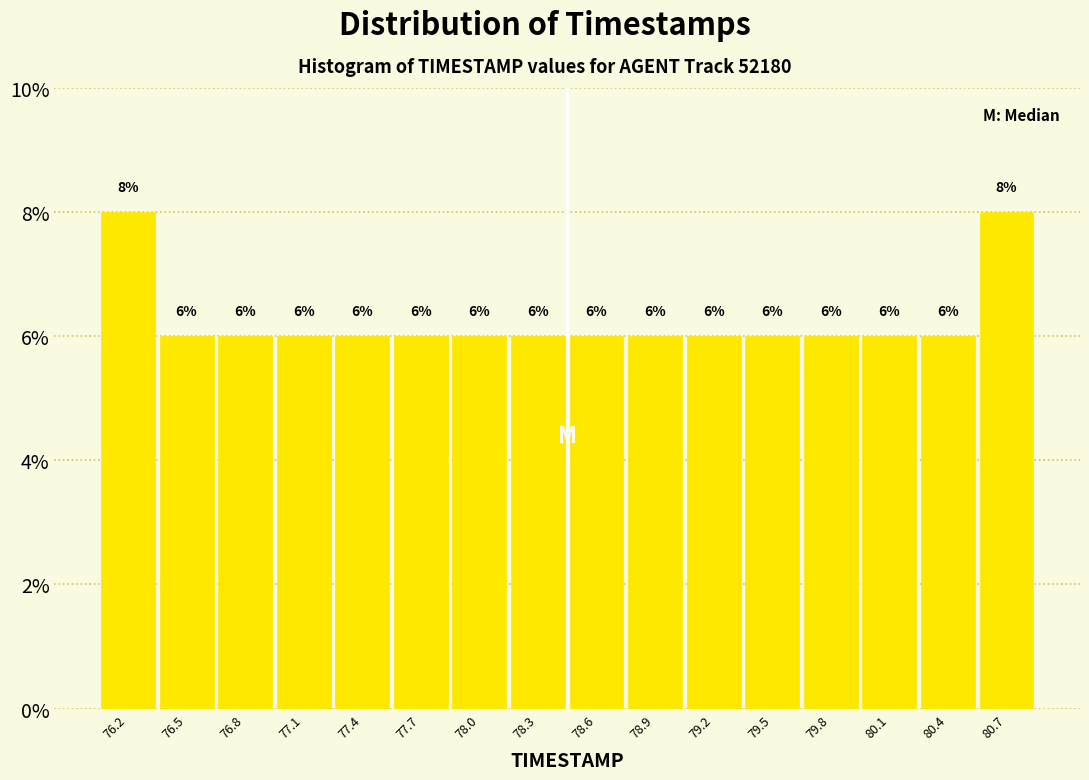

Reading left to right, list every bar in this chart as the range it spans on the x-axis followed by its height. The bar edges are not printed on the chart, so give them approximately, as read against the axis.

76.00 to 76.30: 8
76.30 to 76.60: 6
76.60 to 76.90: 6
76.90 to 77.25: 6
77.25 to 77.55: 6
77.55 to 77.85: 6
77.85 to 78.15: 6
78.15 to 78.45: 6
78.45 to 78.75: 6
78.75 to 79.05: 6
79.05 to 79.35: 6
79.35 to 79.70: 6
79.70 to 80.00: 6
80.00 to 80.30: 6
80.30 to 80.60: 6
80.60 to 80.90: 8